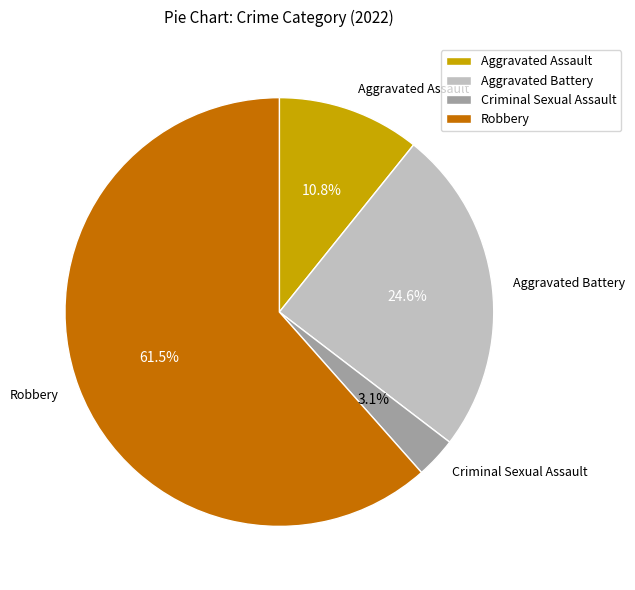

What is the largest slice in the pie chart?

Robbery